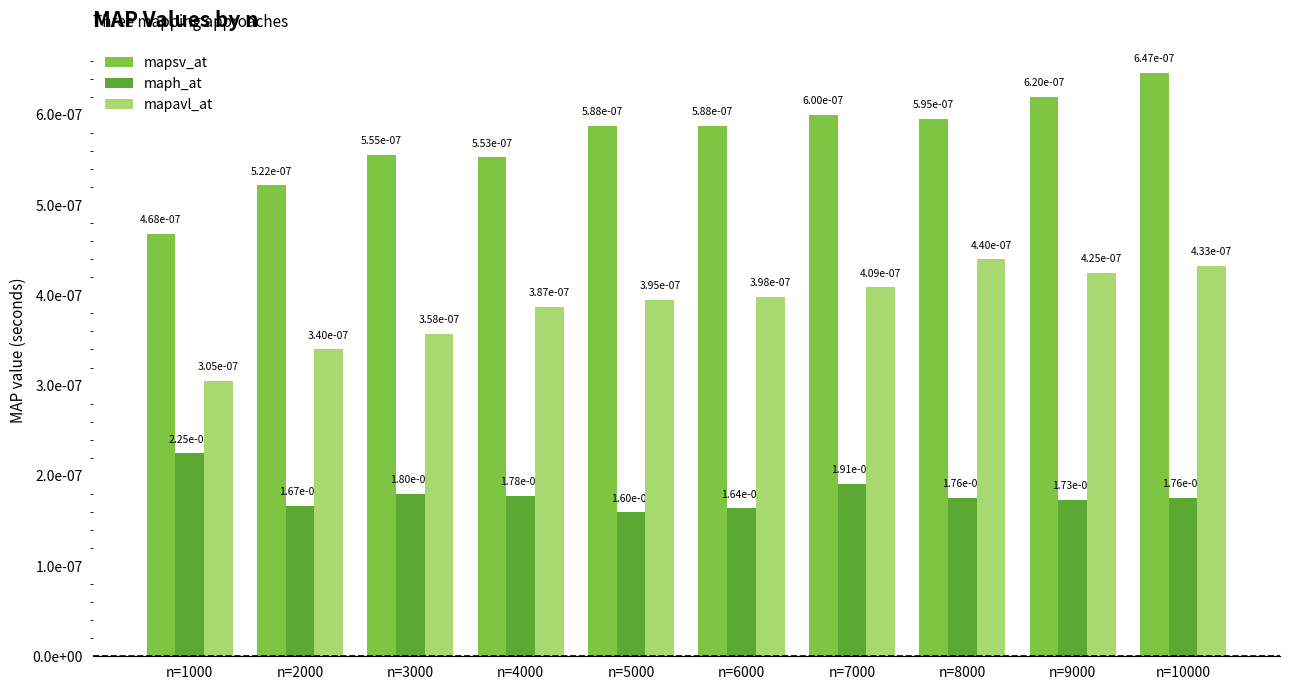

At which label is mapsv_at closest to 0?

n=1000